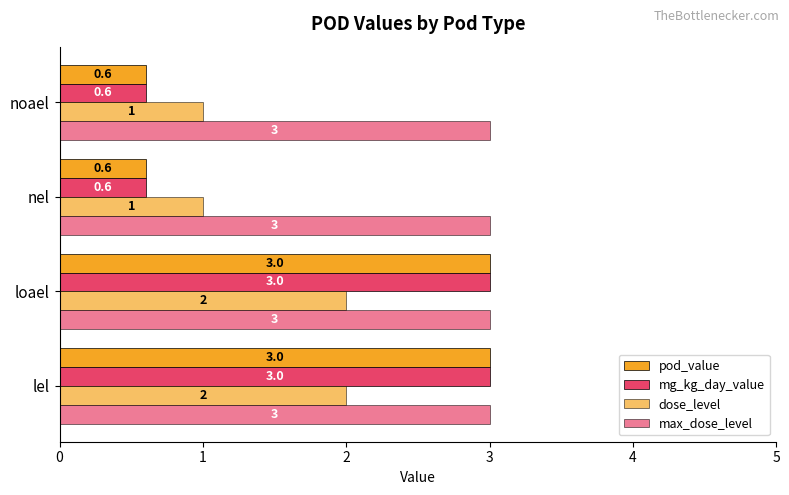

Count the pod_value values in the range 0 to 3.

4